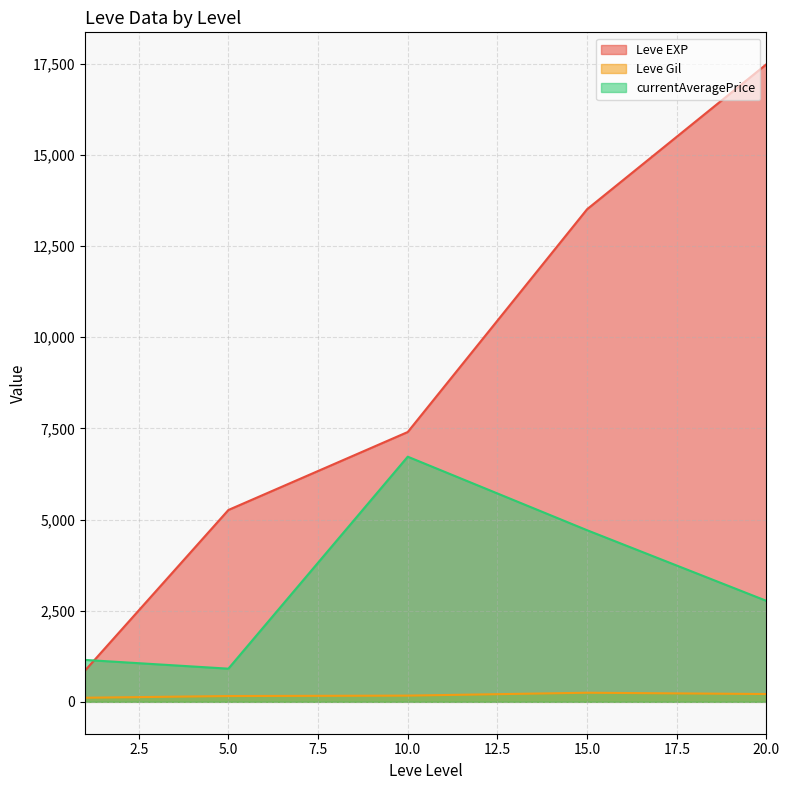

What is the highest value of the Leve EXP series?

17486.7